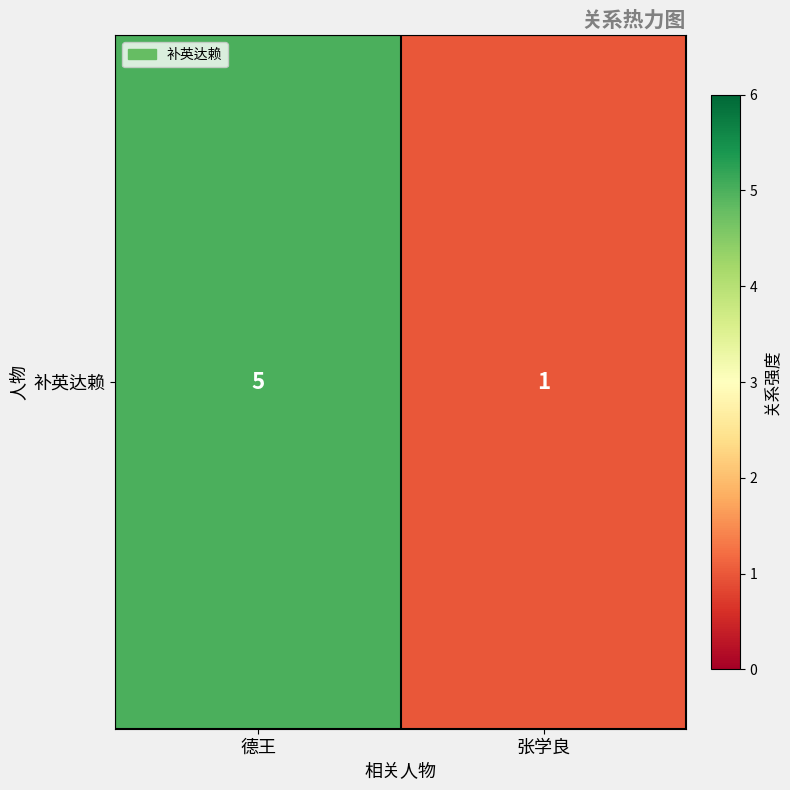

What is the maximum value shown in the chart?

5